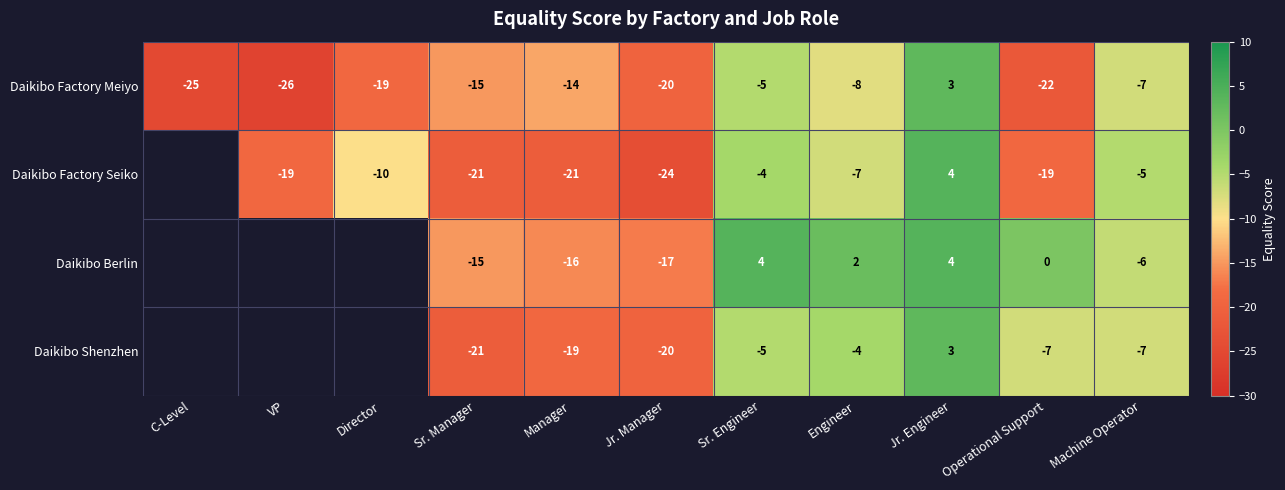

What is the difference between the maximum and minimum values in the Daikibo Factory Meiyo series?

29